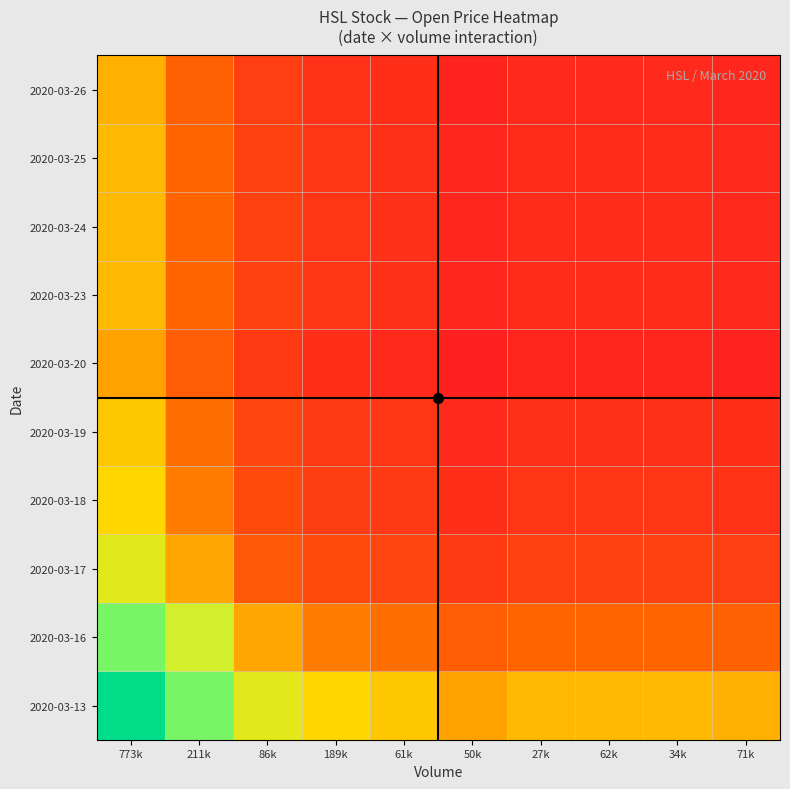

Reading left to right, extract all data points from this chart.

2020-03-13: 773k=1.0	211k=0.8	86k=0.6	189k=0.5	61k=0.5	50k=0.5	27k=0.5	62k=0.5	34k=0.5	71k=0.5
2020-03-16: 773k=0.8	211k=0.7	86k=0.5	189k=0.4	61k=0.4	50k=0.3	27k=0.3	62k=0.3	34k=0.3	71k=0.3
2020-03-17: 773k=0.6	211k=0.5	86k=0.3	189k=0.2	61k=0.2	50k=0.1	27k=0.2	62k=0.2	34k=0.2	71k=0.2
2020-03-18: 773k=0.5	211k=0.4	86k=0.2	189k=0.1	61k=0.1	50k=0.1	27k=0.1	62k=0.1	34k=0.1	71k=0.1
2020-03-19: 773k=0.5	211k=0.4	86k=0.2	189k=0.1	61k=0.1	50k=0.1	27k=0.1	62k=0.1	34k=0.1	71k=0.1
2020-03-20: 773k=0.5	211k=0.3	86k=0.1	189k=0.1	61k=0.1	50k=0.0	27k=0.0	62k=0.0	34k=0.0	71k=0.0
2020-03-23: 773k=0.5	211k=0.3	86k=0.2	189k=0.1	61k=0.1	50k=0.0	27k=0.1	62k=0.1	34k=0.1	71k=0.1
2020-03-24: 773k=0.5	211k=0.3	86k=0.2	189k=0.1	61k=0.1	50k=0.0	27k=0.1	62k=0.1	34k=0.1	71k=0.1
2020-03-25: 773k=0.5	211k=0.3	86k=0.2	189k=0.1	61k=0.1	50k=0.0	27k=0.1	62k=0.1	34k=0.1	71k=0.1
2020-03-26: 773k=0.5	211k=0.3	86k=0.2	189k=0.1	61k=0.1	50k=0.0	27k=0.1	62k=0.1	34k=0.1	71k=0.0